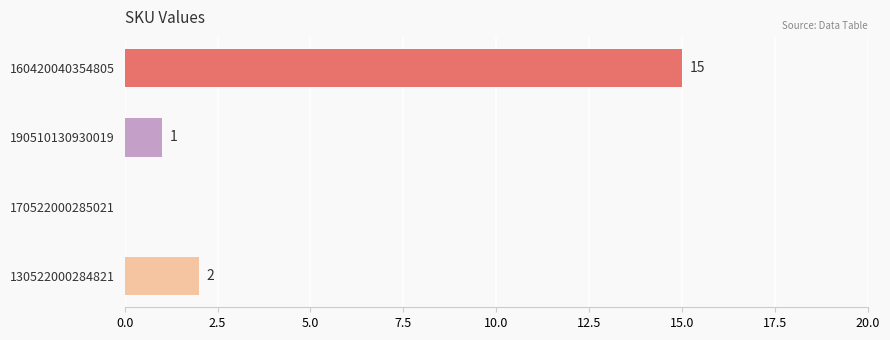

Which has a higher value, 190510130930019 or 130522000284821?

130522000284821